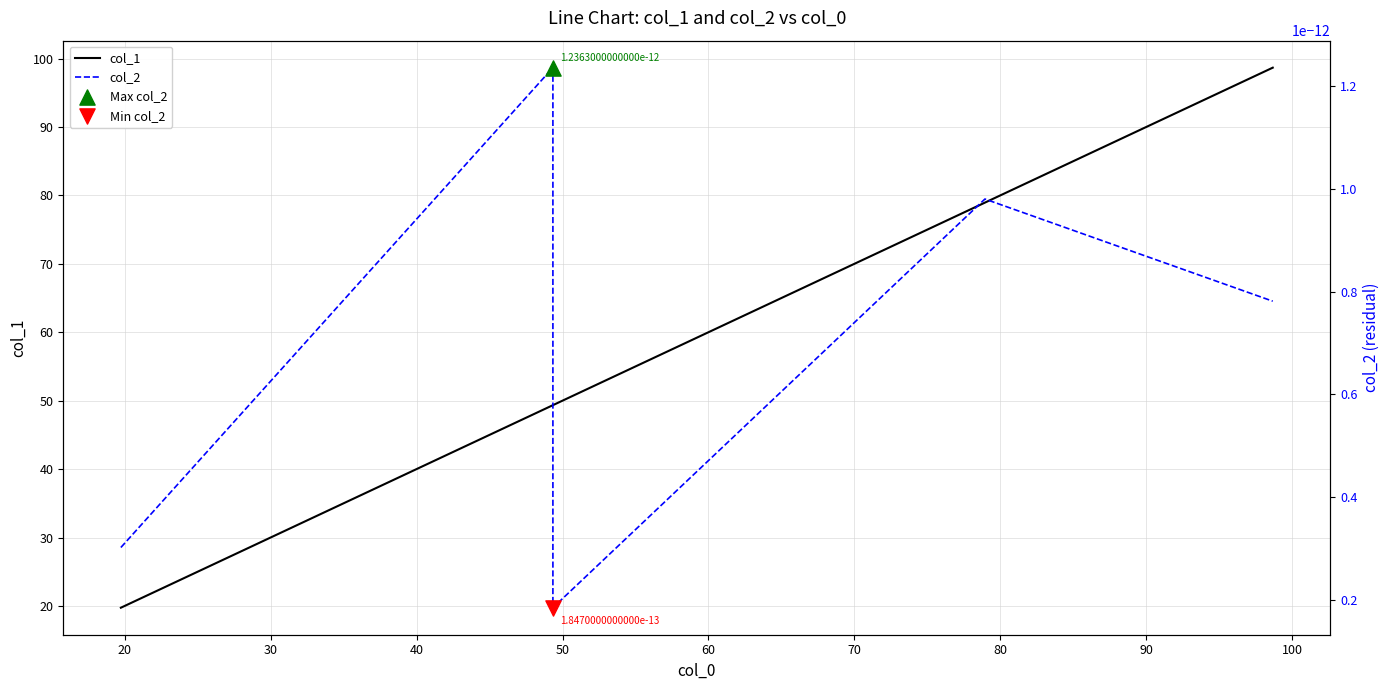

Which series contains the highest Y value?

col_1